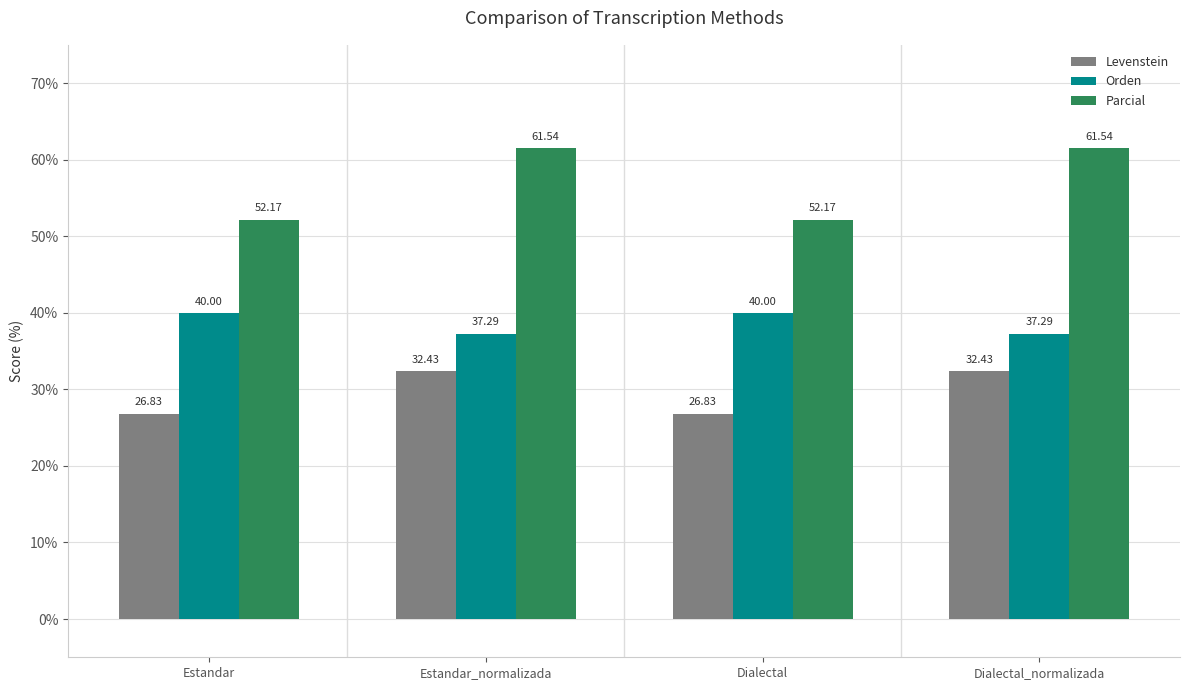

What is the total value across all series at Dialectal_normalizada?

131.3